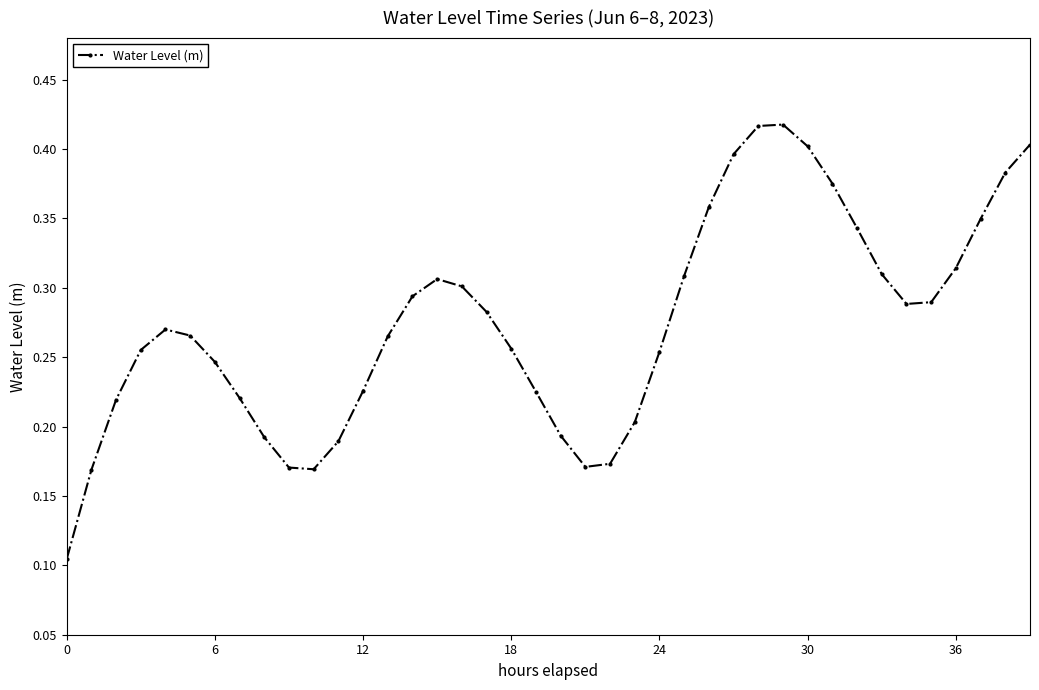

How many points are higher than both their immediate neighbors (excluding endpoints)?

3